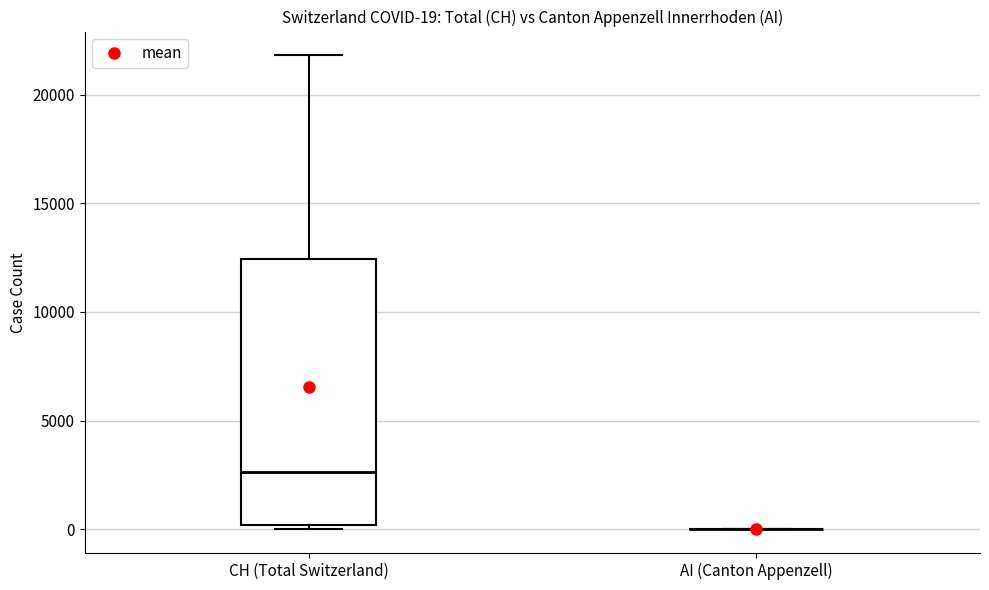

Which box is the tallest, from its lower edge to its upper edge?

CH (Total Switzerland)